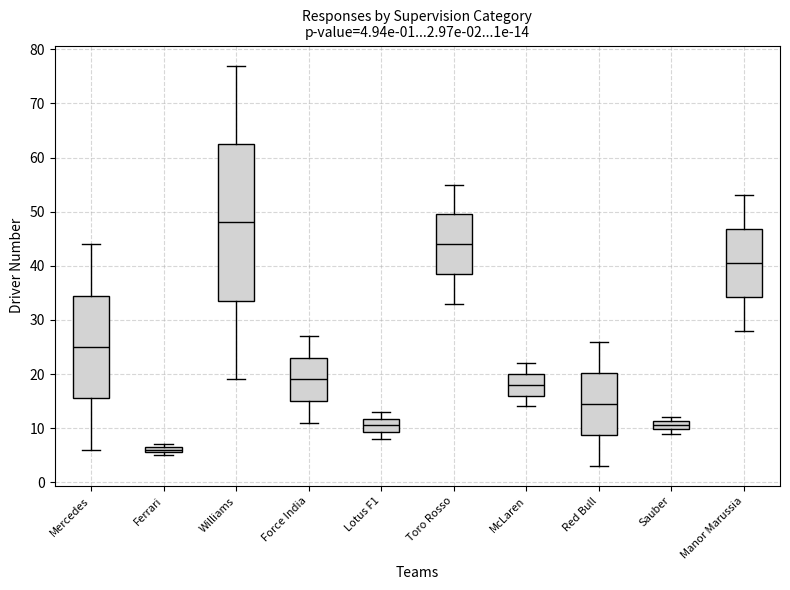

Which box's median line is the lowest?

Ferrari